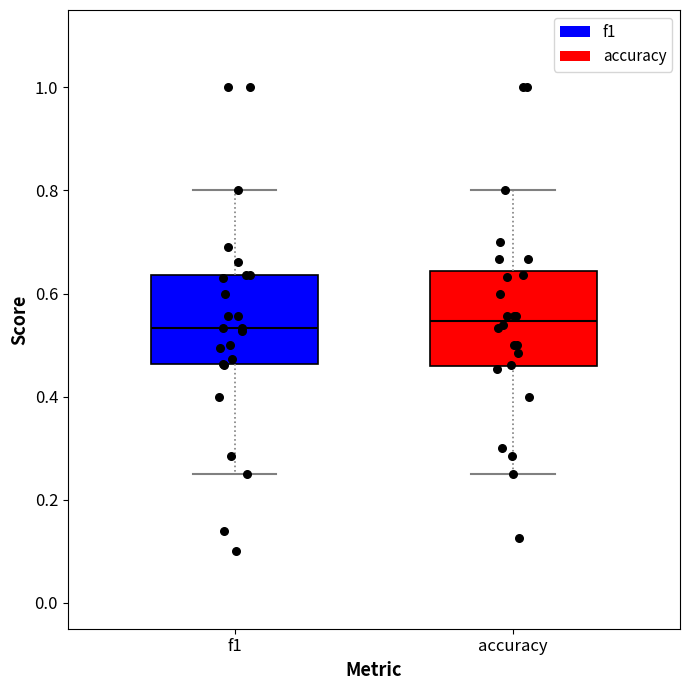

Reading left to right, read every box against the y-axis: the position of its median line, the range the box covers, and the ends of its whiskers. The values are not printed on the chart, so give them approximately, as read against the axis.

f1: median 0.54, box 0.46 to 0.64, whiskers 0.26 to 0.80
accuracy: median 0.54, box 0.46 to 0.64, whiskers 0.26 to 0.80